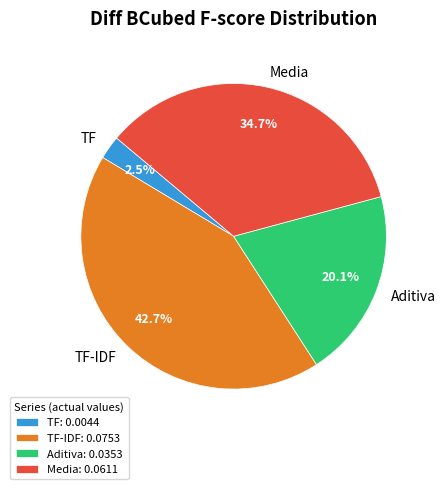

What is the smallest slice in the pie chart?

TF